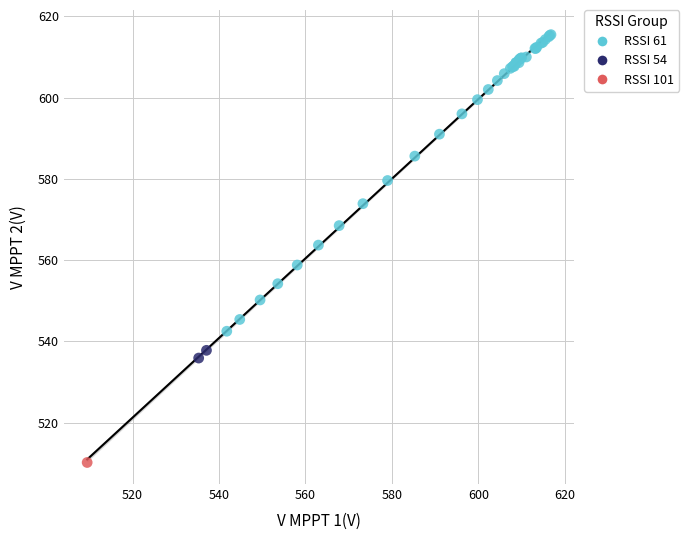

What are all the series names shown in the legend?

RSSI 61, RSSI 54, RSSI 101